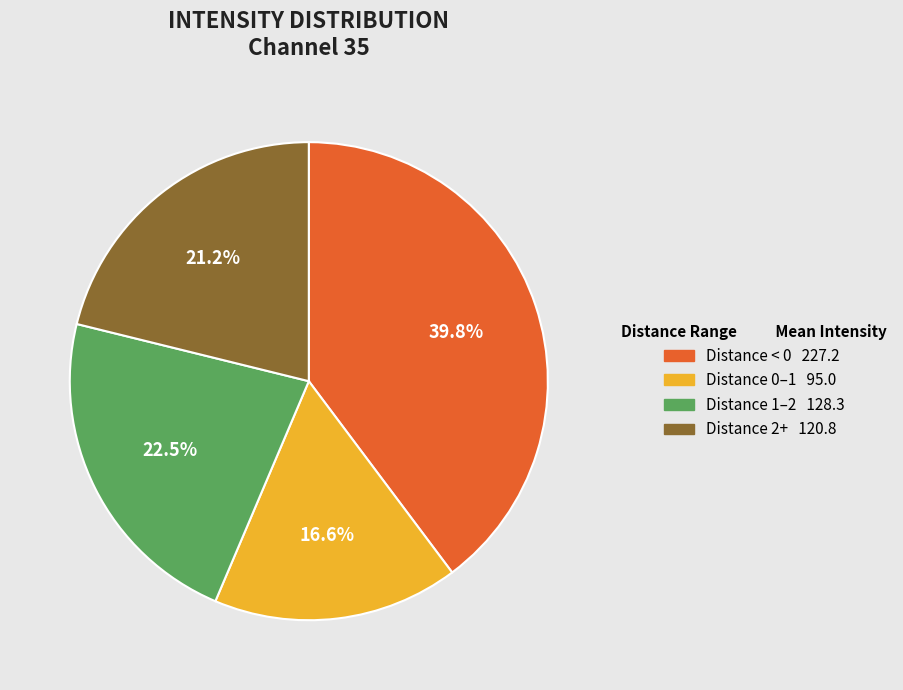

To the nearest percent, what is the average slice percentage?

25%